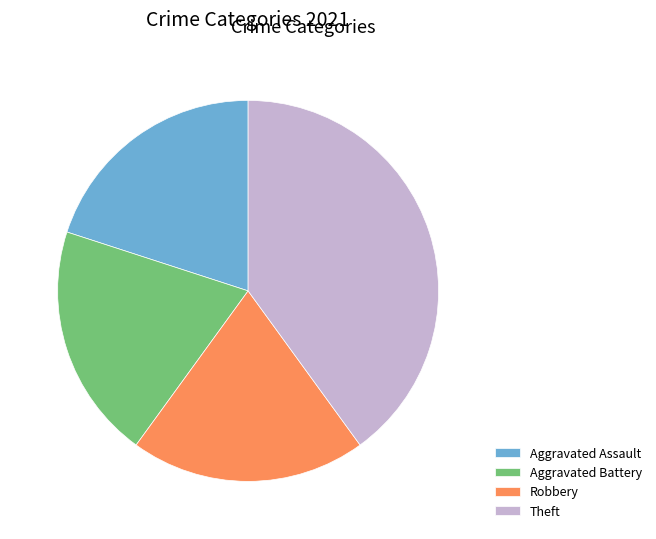

Is there a majority slice in this chart?

No